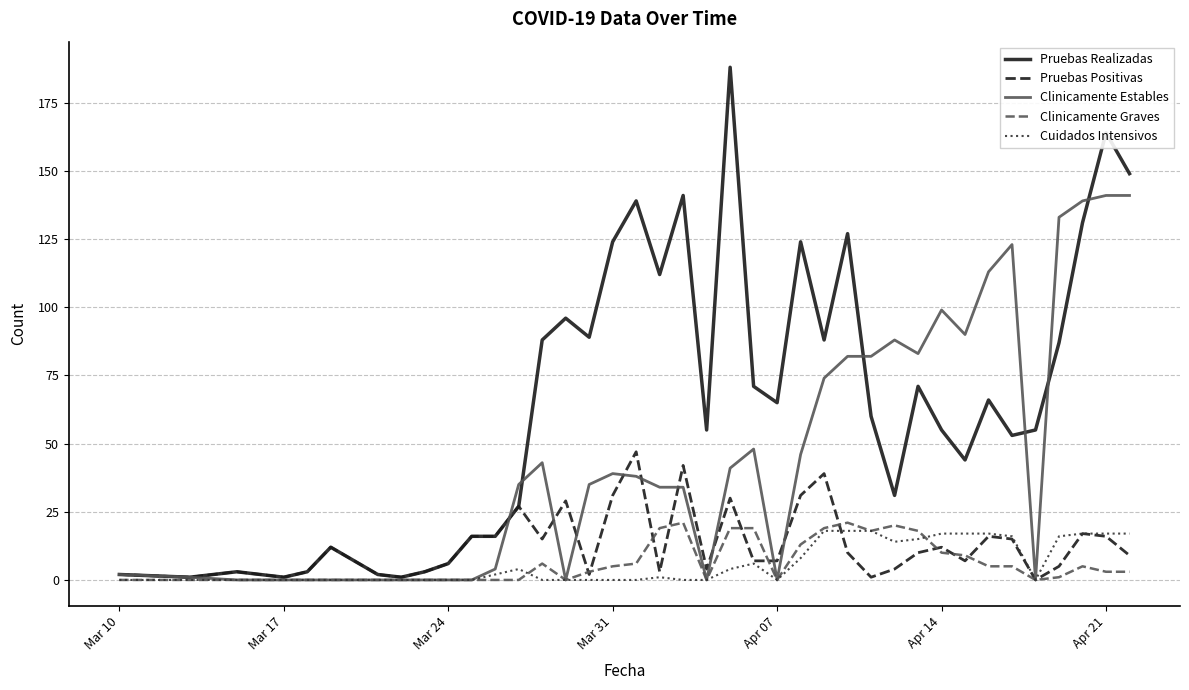

What is the highest value of the Pruebas Realizadas series?

188